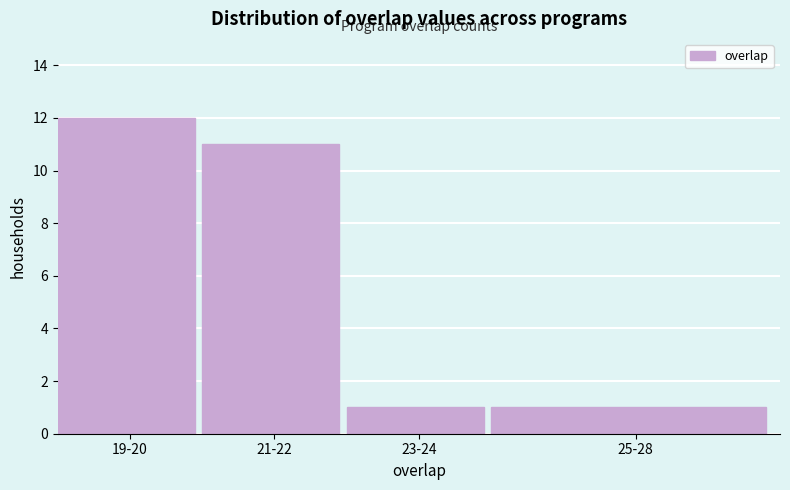

Reading left to right, transcribe all the data shown in this chart.

12	11	1	1